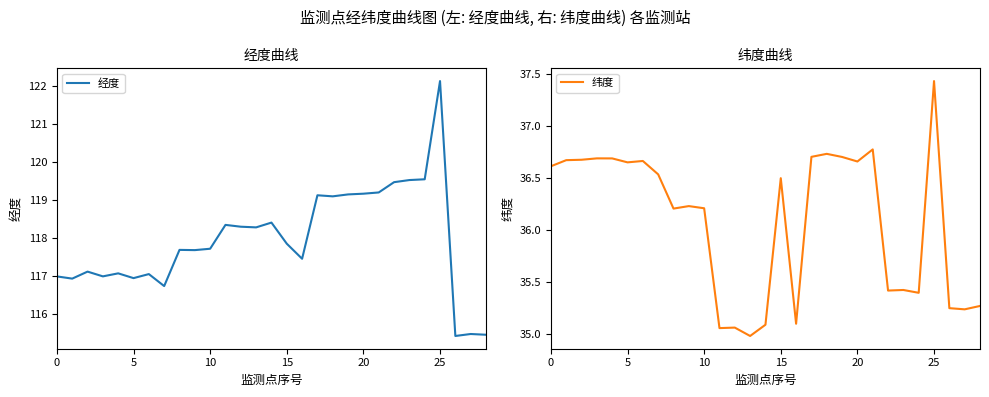

At which label does 纬度 reach its minimum?

13